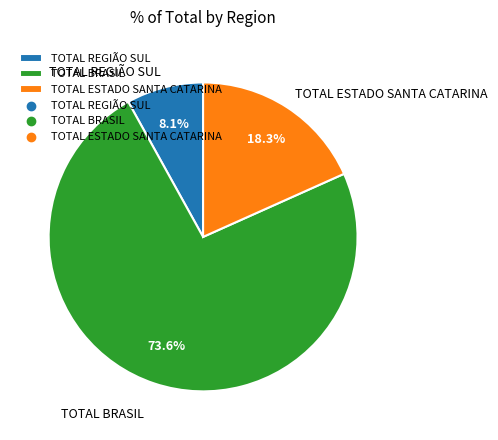

Count the number of slices in the pie.

3